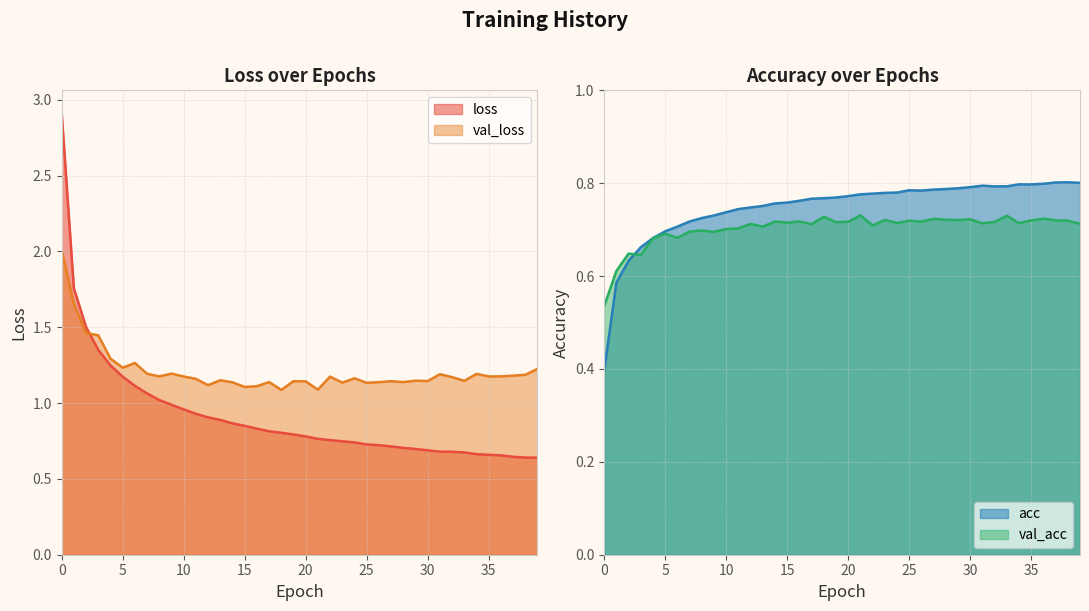

The val_acc series shows 1.1 at 19. True or false?

False